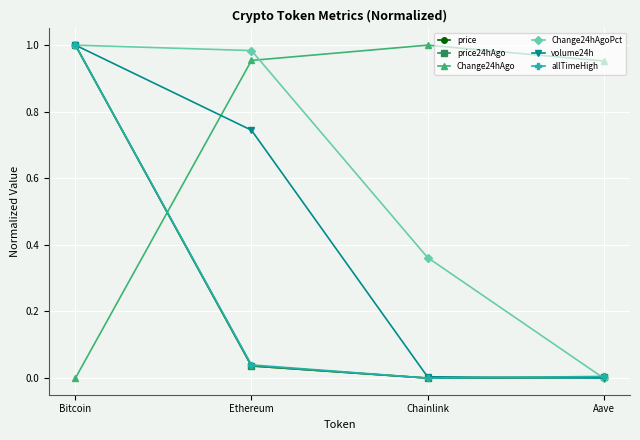

Which series has the largest total across all categories?

Change24hAgo